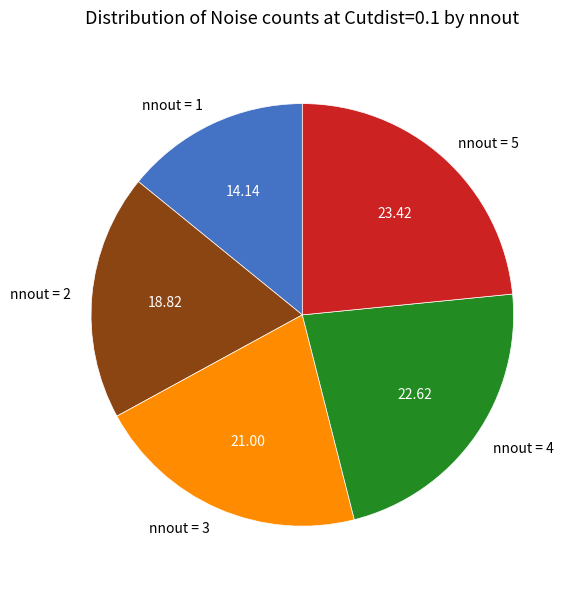

Is nnout = 2 the majority of the pie?

No